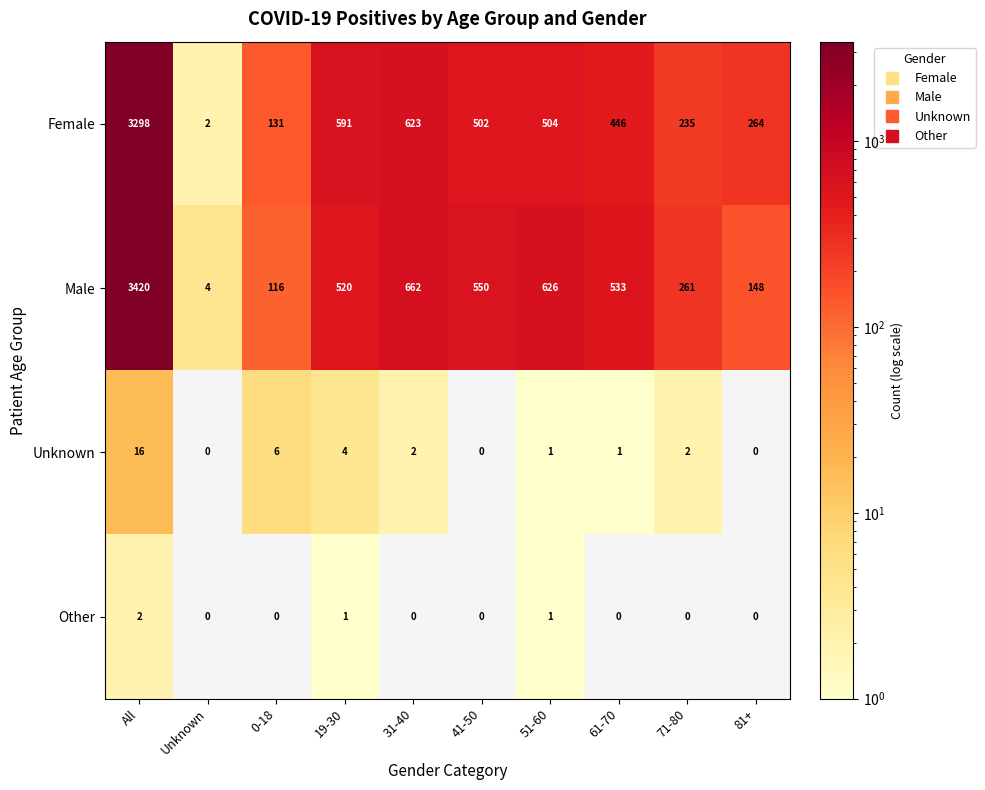

What is the difference between the highest and lowest values at 19-30?

590